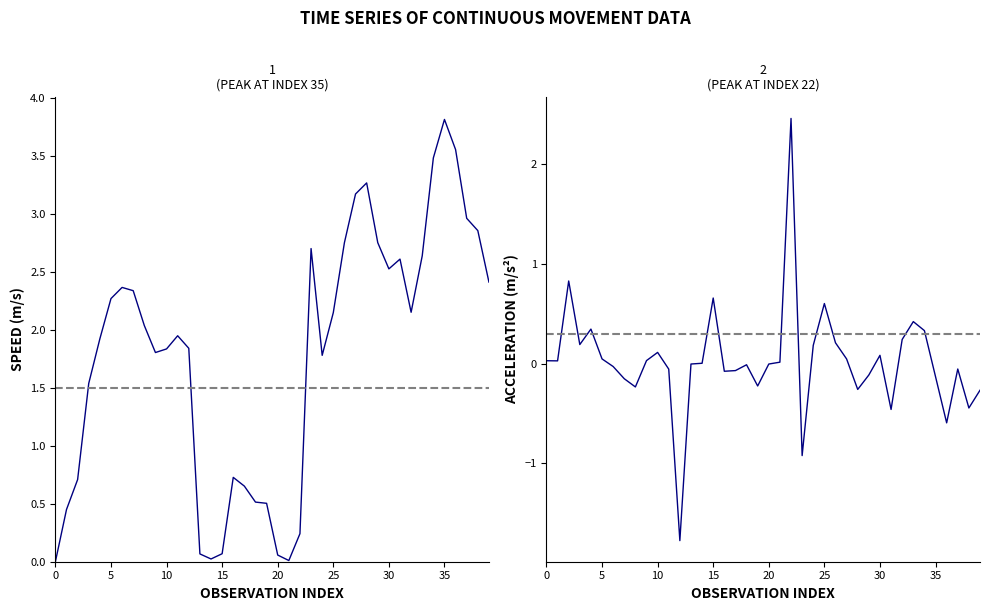

What is the label of the 12th point from the left?

11